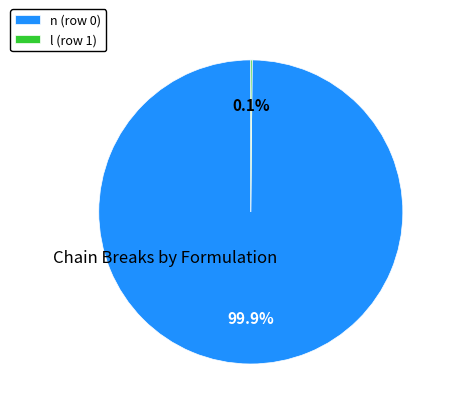

Is there any slice that represents more than half of the pie?

Yes